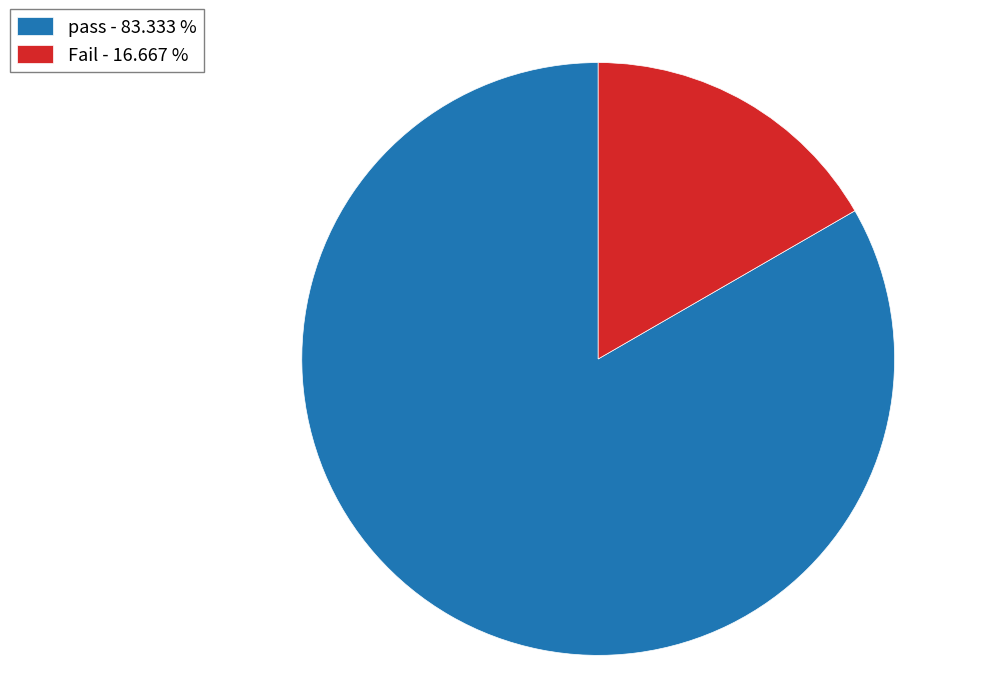

Rank the categories by value from highest to lowest.

pass, Fail